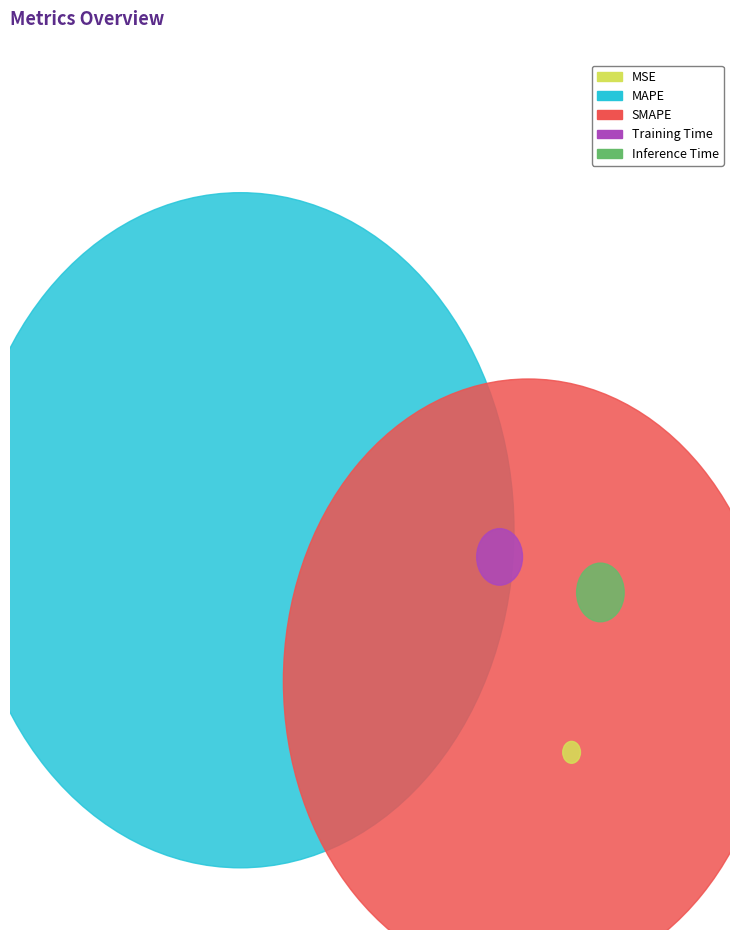

Does any single category account for the majority?

Yes